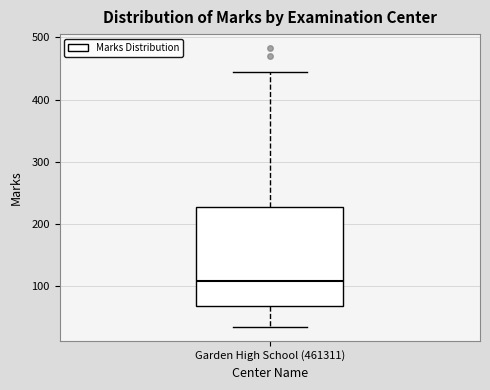

Read this box plot against the y-axis: the position of the median line, the range covered by the box, and the ends of both whiskers. The values are not printed on the chart, so give them approximately, as read against the axis.

median 110, box 70 to 230, whiskers 30 to 450